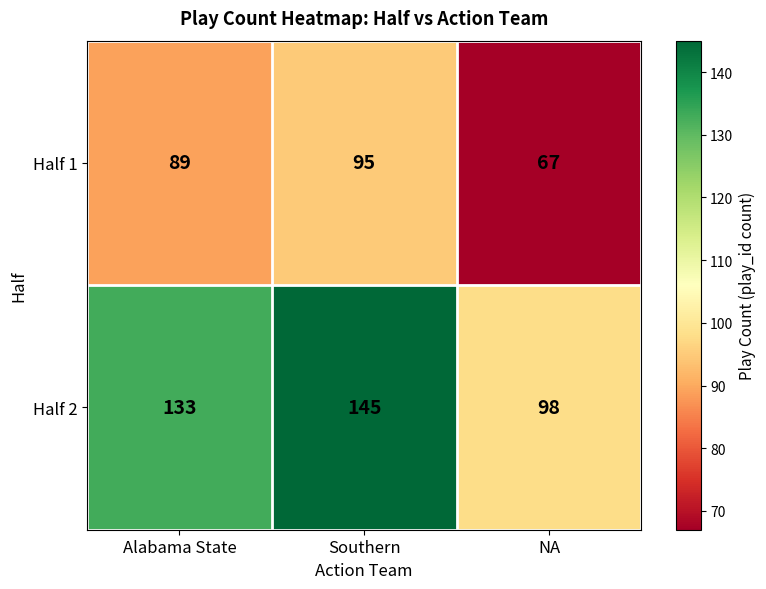

What is the spread (max minus min) of values at Southern?

50